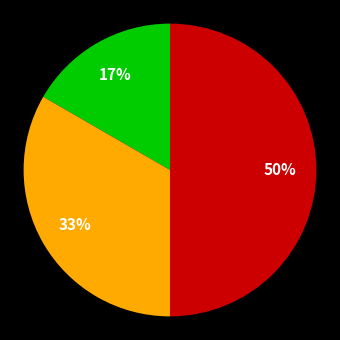

To the nearest percent, what is the difference between the largest and smallest slice percentages?

33%